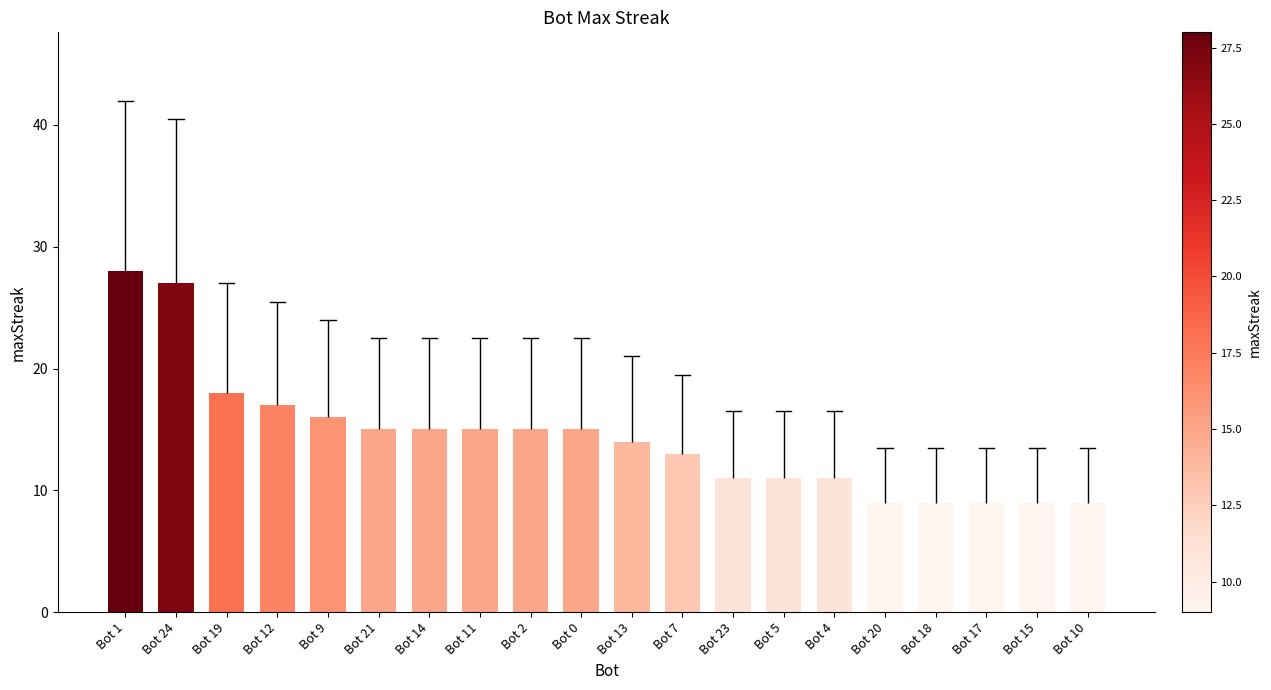

Which has a higher value, Bot 4 or Bot 13?

Bot 13